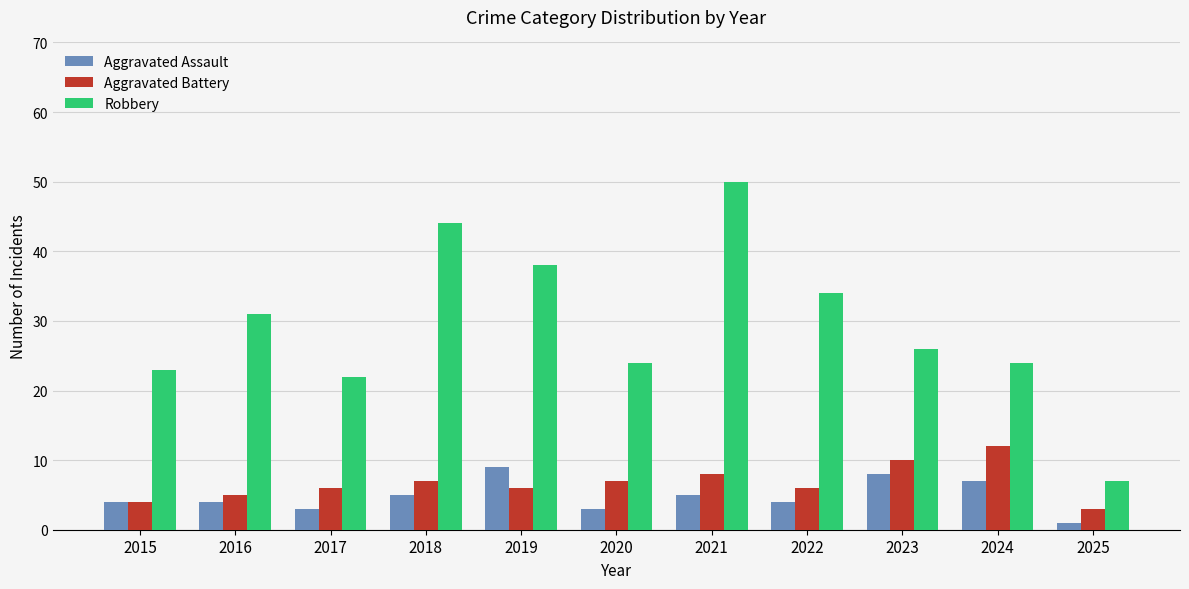

The value of Robbery at 2021 is 50. True or false?

True